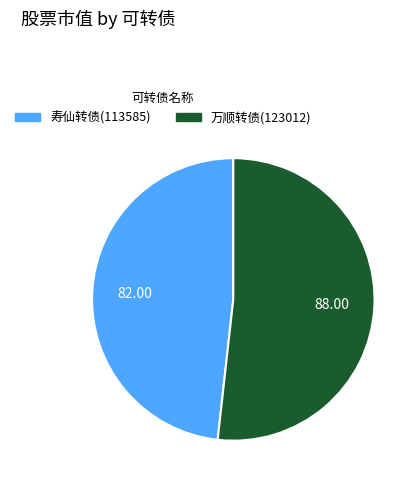

Combined, do 寿仙转债(113585) and 万顺转债(123012) account for over 50%?

Yes